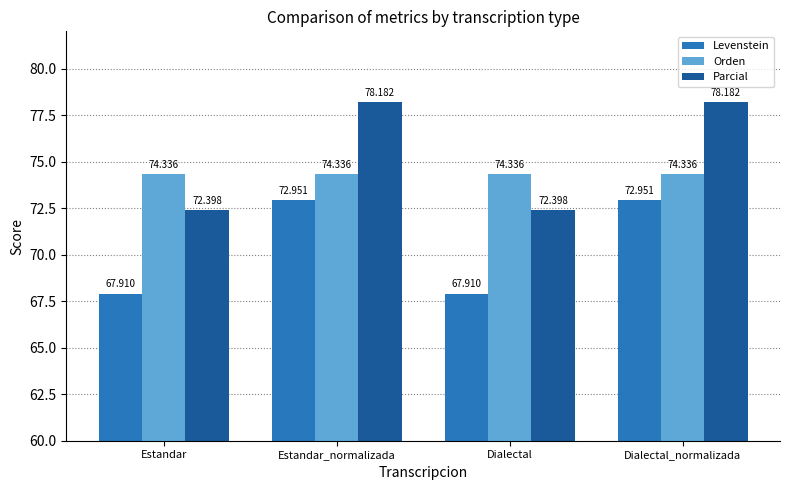

Count the Levenstein values in the range 67 to 72.

2